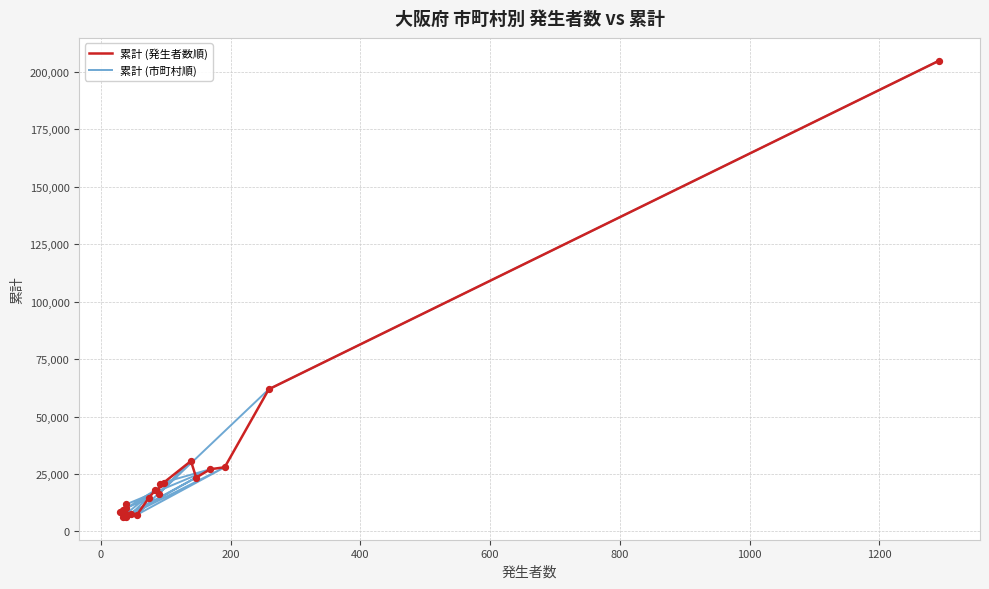

Which series has the largest total across all categories?

累計 (発生者数順)